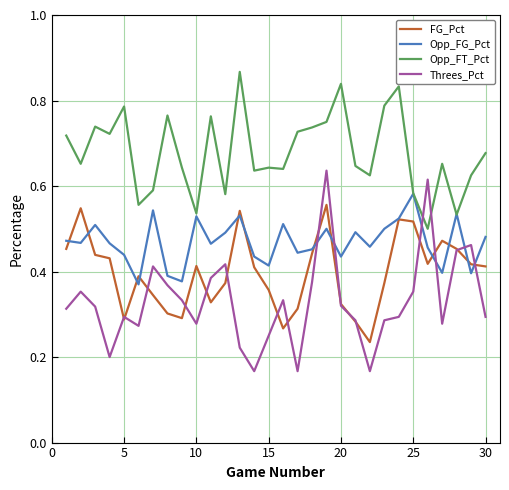

Which series has the largest total across all categories?

Opp_FT_Pct